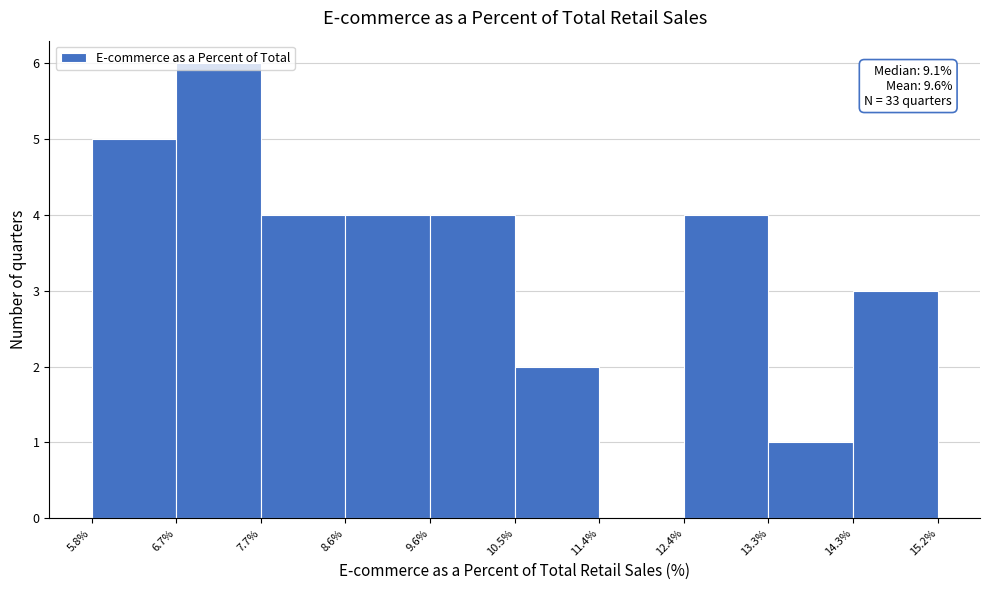

Which range on the x-axis has the tallest bar?

6.7% to 7.7%